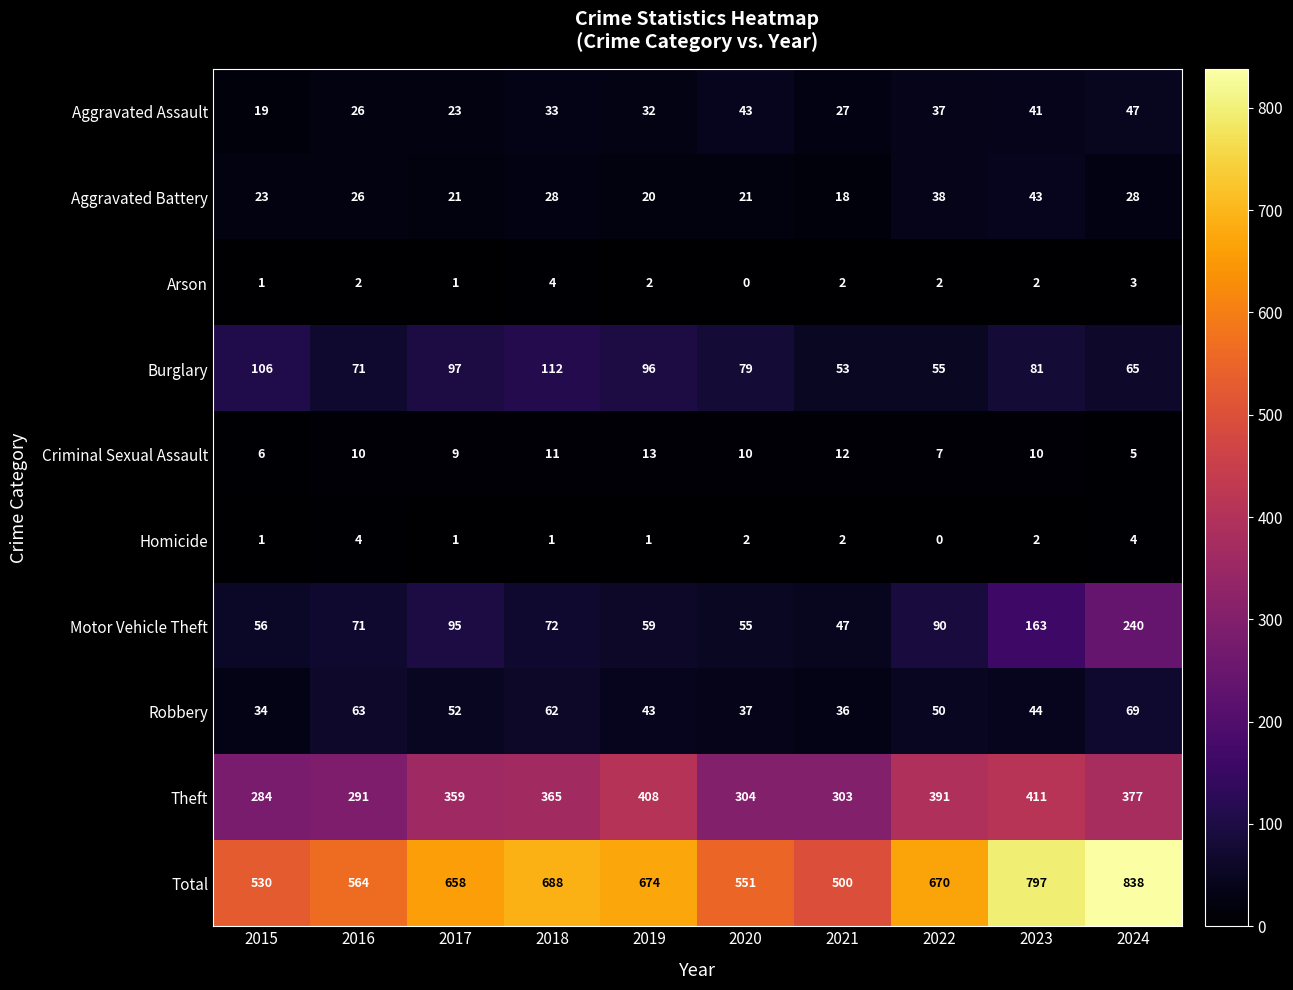

At which label does Total first exceed 670?

2018